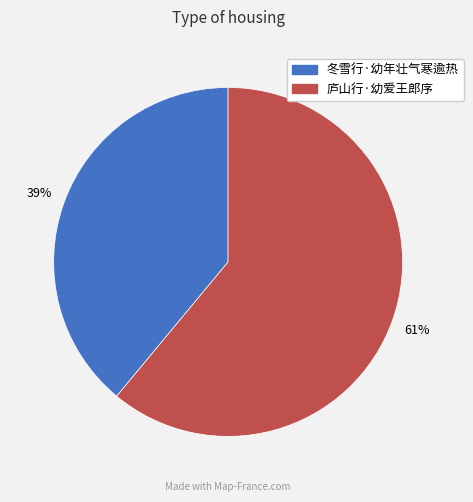

To the nearest percent, what portion does 冬雪行·幼年壮气寒逾热 represent?

39%